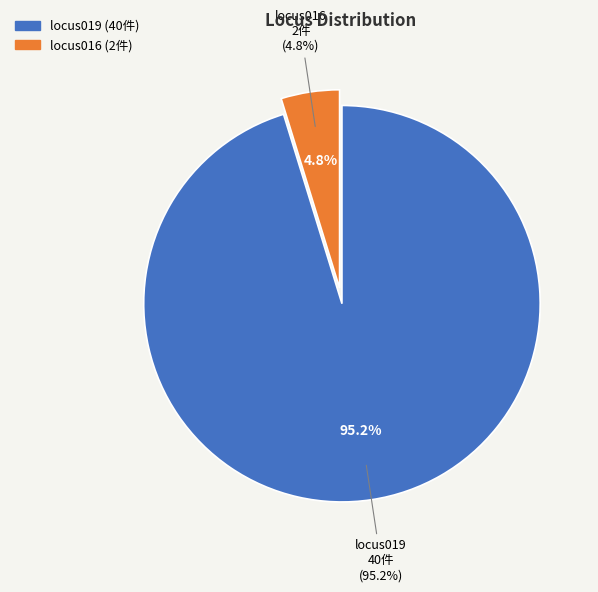

What percentage is NOT represented by locus019?

4.8%